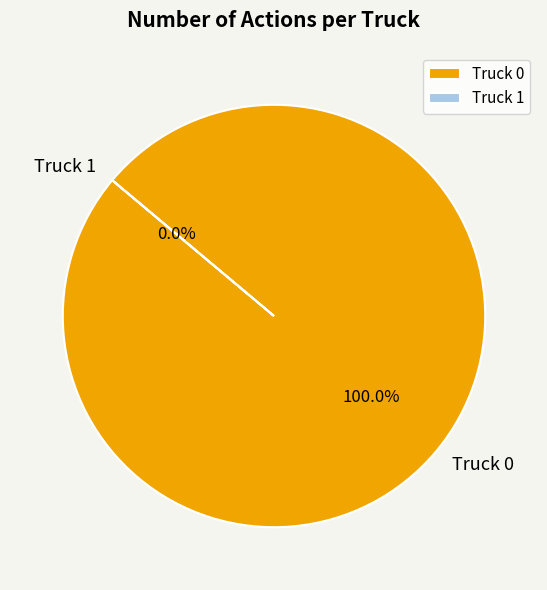

How many segments does this pie chart have?

2